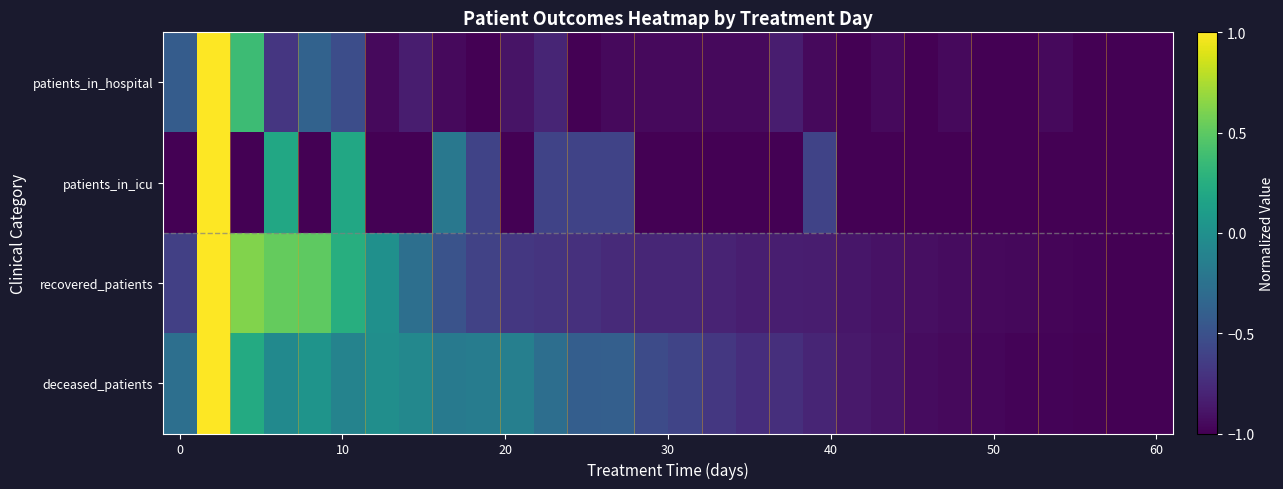

Reading left to right, extract all data points from this chart.

patients_in_hospital: -0.4	1.0	0.4	-0.7	-0.4	-0.5	-0.9	-0.8	-0.9	-1.0	-0.9	-0.8	-1.0	-0.9	-0.9	-0.9	-0.9	-0.9	-0.8	-0.9	-1.0	-0.9	-1.0	-0.9	-1.0	-1.0	-0.9	-1.0	-1.0	-1.0
patients_in_icu: -1.0	1.0	-1.0	0.2	-1.0	0.2	-1.0	-1.0	-0.2	-0.6	-1.0	-0.6	-0.6	-0.6	-1.0	-1.0	-1.0	-1.0	-1.0	-0.6	-1.0	-1.0	-1.0	-1.0	-1.0	-1.0	-1.0	-1.0	-1.0	-1.0
recovered_patients: -0.6	1.0	0.6	0.5	0.5	0.3	0.0	-0.3	-0.5	-0.6	-0.7	-0.7	-0.7	-0.8	-0.8	-0.8	-0.8	-0.8	-0.8	-0.8	-0.9	-0.9	-0.9	-0.9	-0.9	-1.0	-1.0	-1.0	-1.0	-1.0
deceased_patients: -0.3	1.0	0.2	-0.1	0.0	-0.1	-0.0	-0.1	-0.2	-0.2	-0.1	-0.3	-0.4	-0.4	-0.5	-0.6	-0.7	-0.7	-0.7	-0.8	-0.9	-0.9	-0.9	-1.0	-1.0	-1.0	-1.0	-1.0	-1.0	-1.0